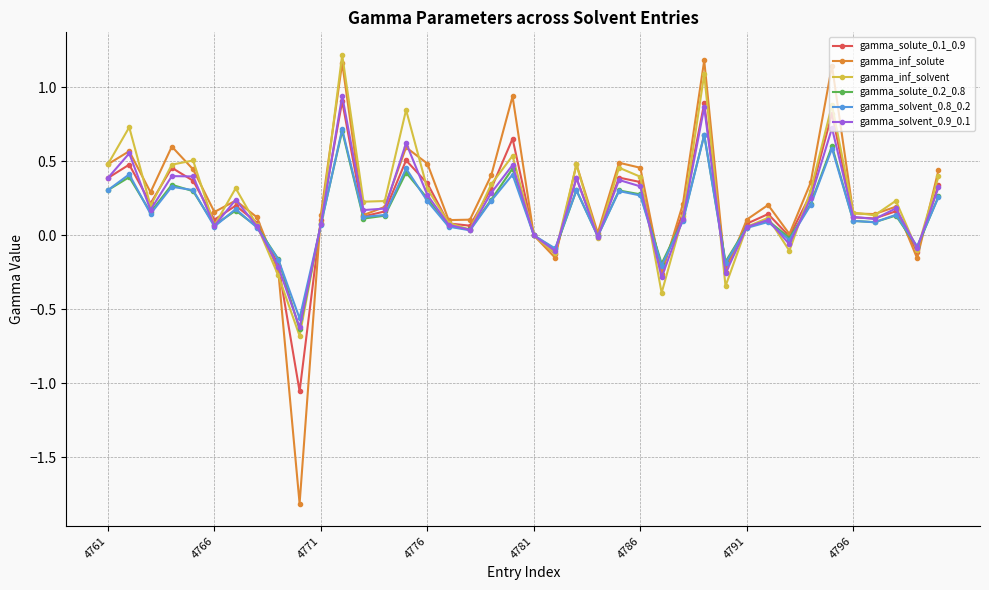

At how many categories does at least one series exceed -1?

40